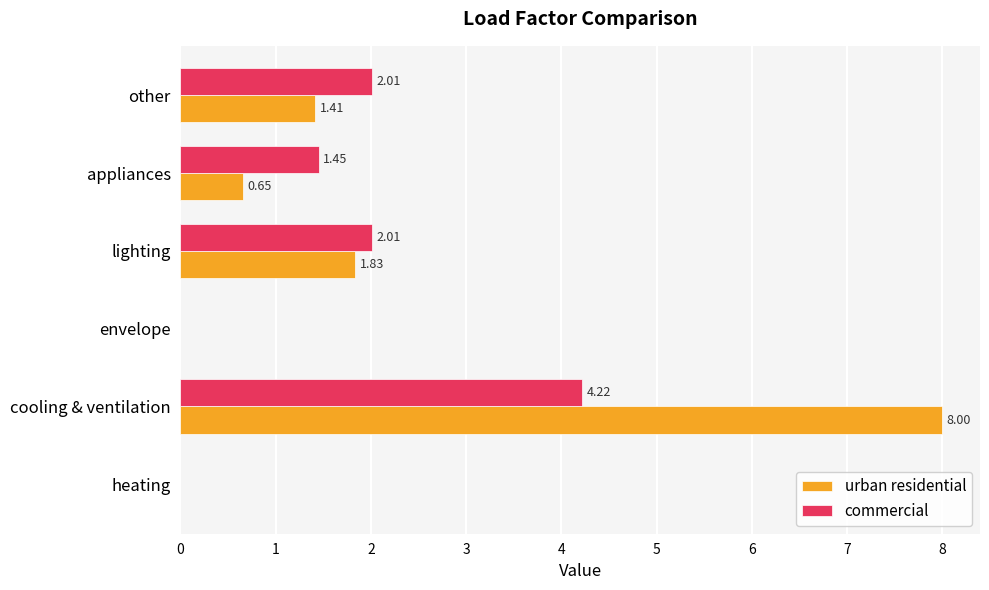

At which category does the chart reach its peak across all series?

cooling & ventilation